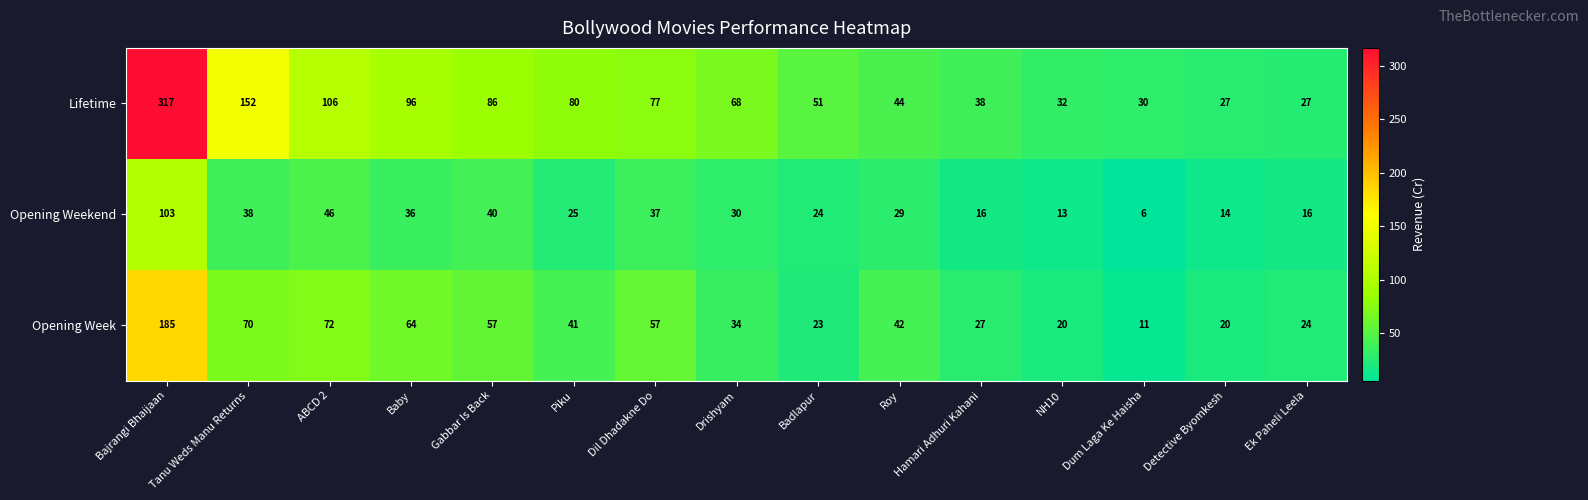

List the series in order of their overall mean, lowest first.

Opening Weekend, Opening Week, Lifetime